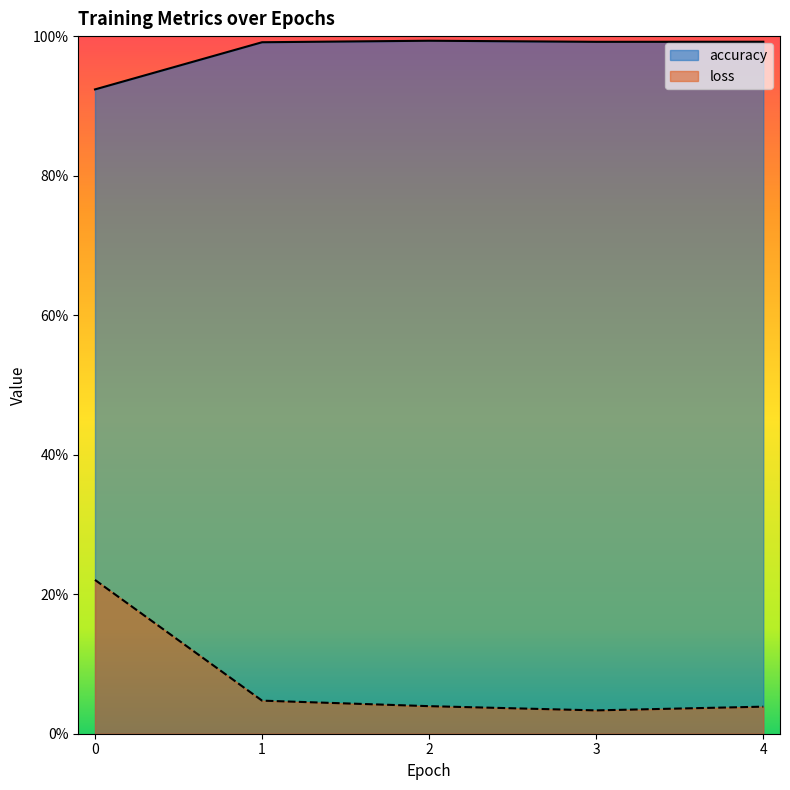

What are all the series names shown in the legend?

accuracy, loss